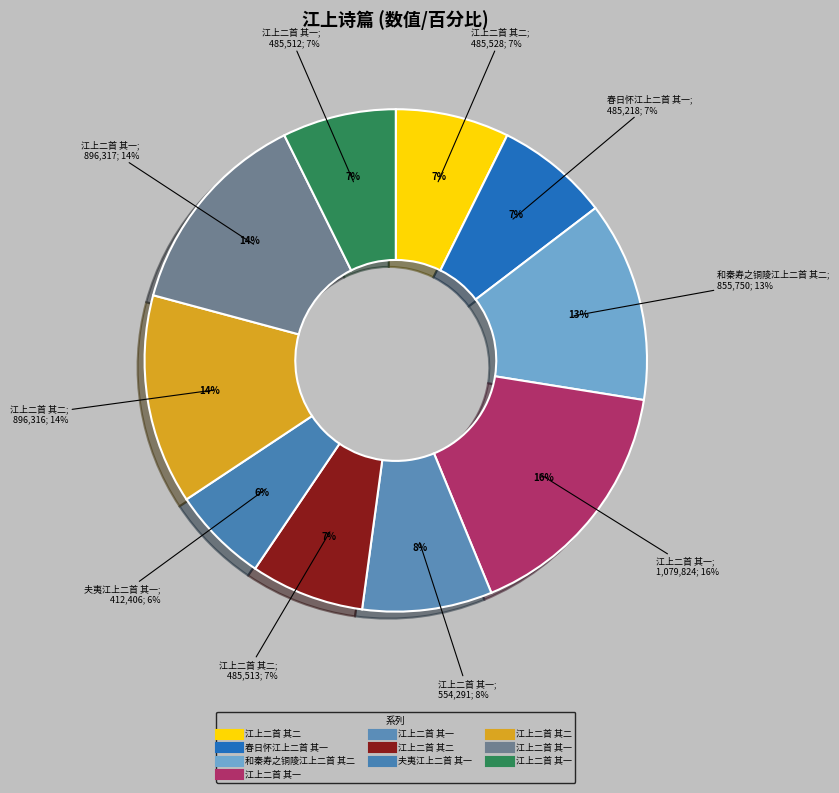

What percentage is NOT represented by 江上二首 其二 (485528)?

92.7%